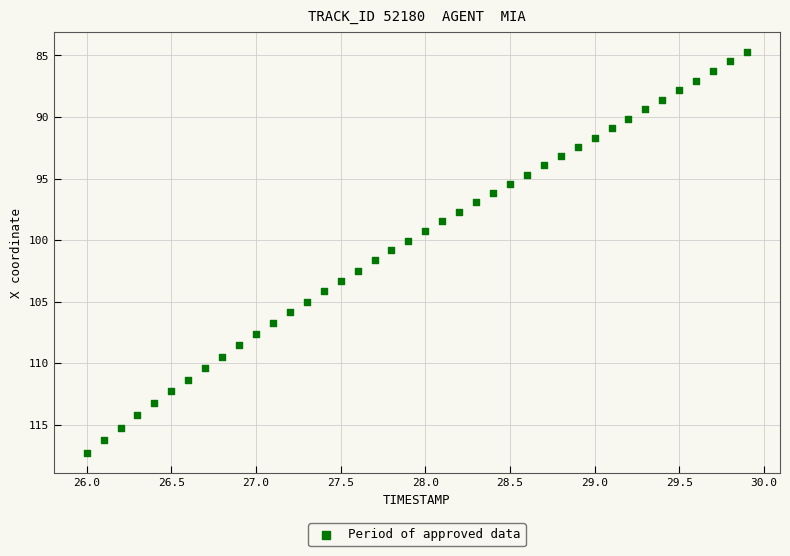

What is the range of X values (max minus min)?

3.9